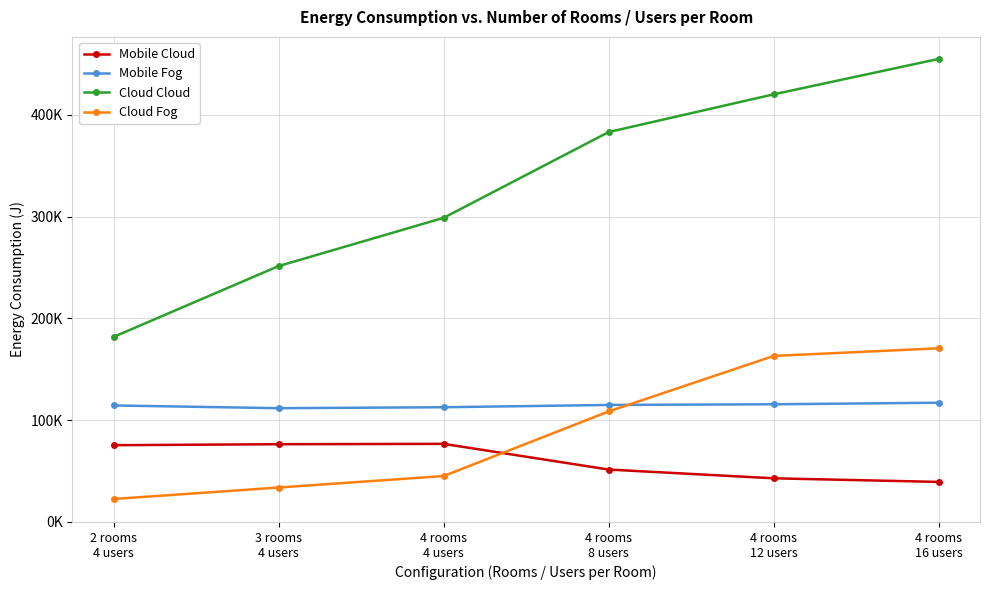

Is this an area chart (filled region under the line)?

No